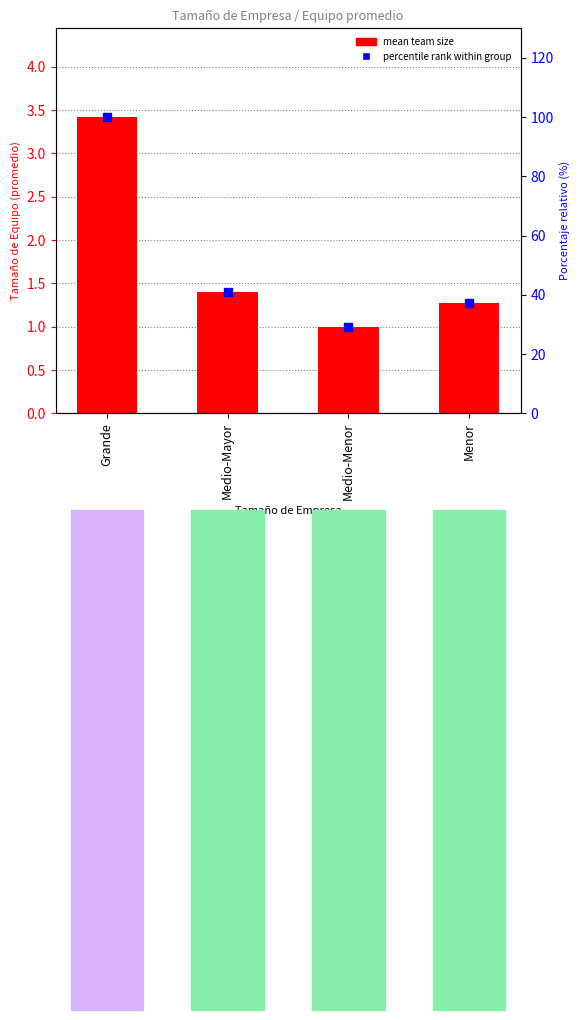

What is the difference between the maximum and minimum values in the mean team size series?

2.4